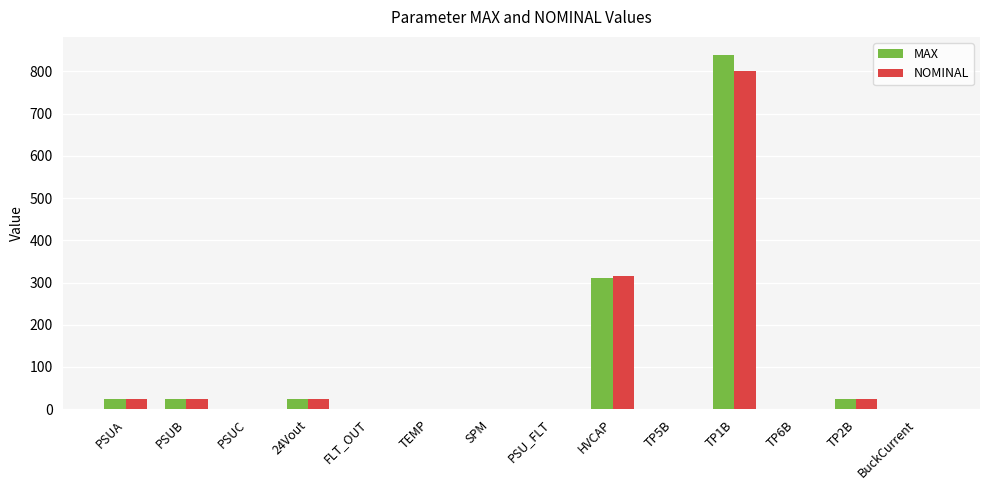

At which category is the sum across all series the highest?

TP1B